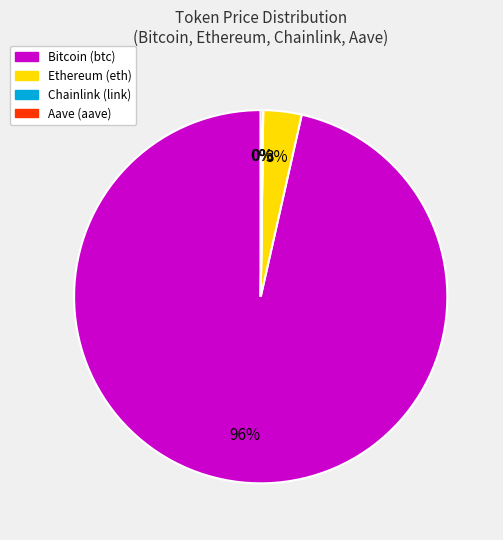

Combined, do Ethereum and Bitcoin account for over 50%?

Yes